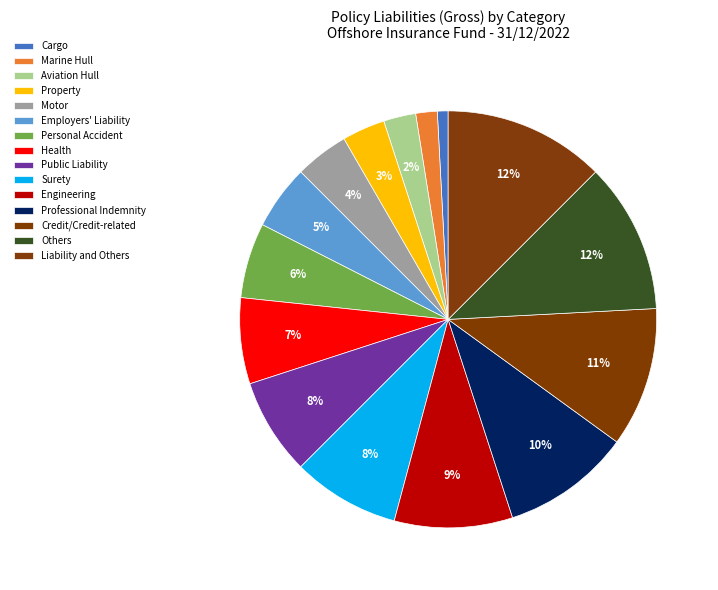

How many slices are in this pie chart?

15